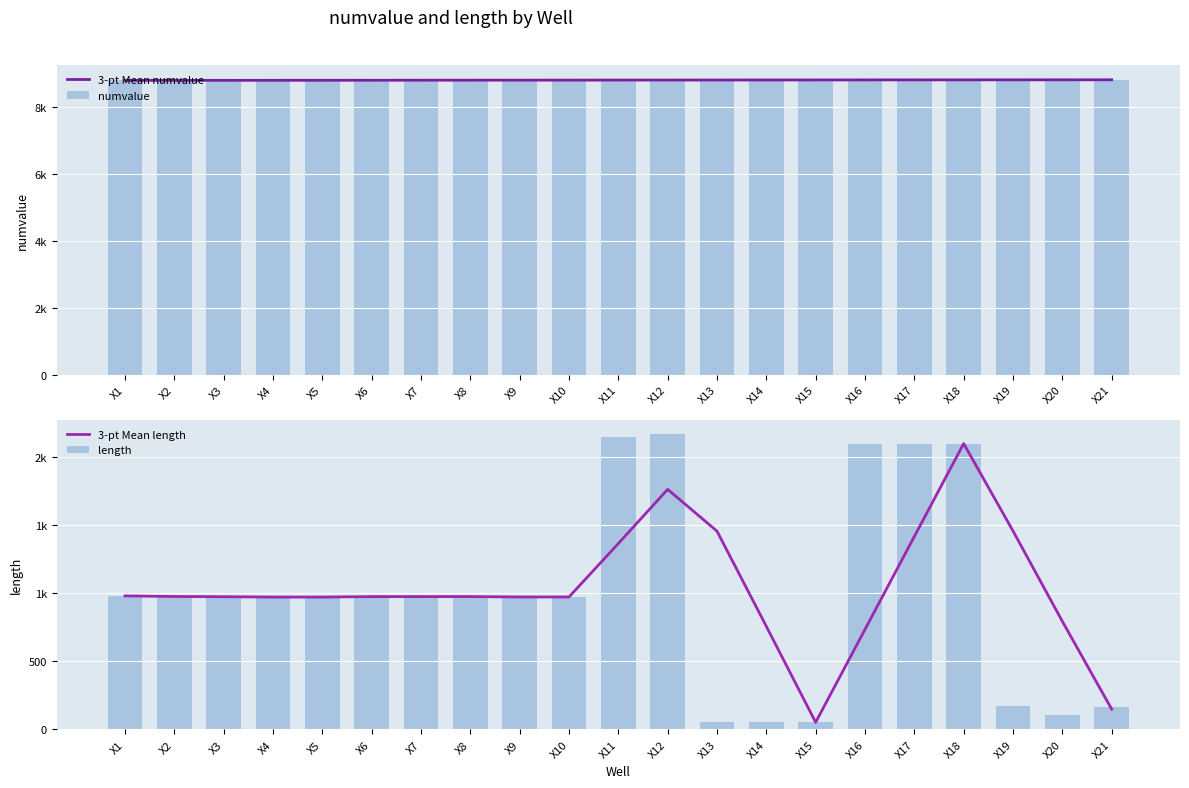

What is the difference between the second highest and second lowest values in the length series?

2097.0